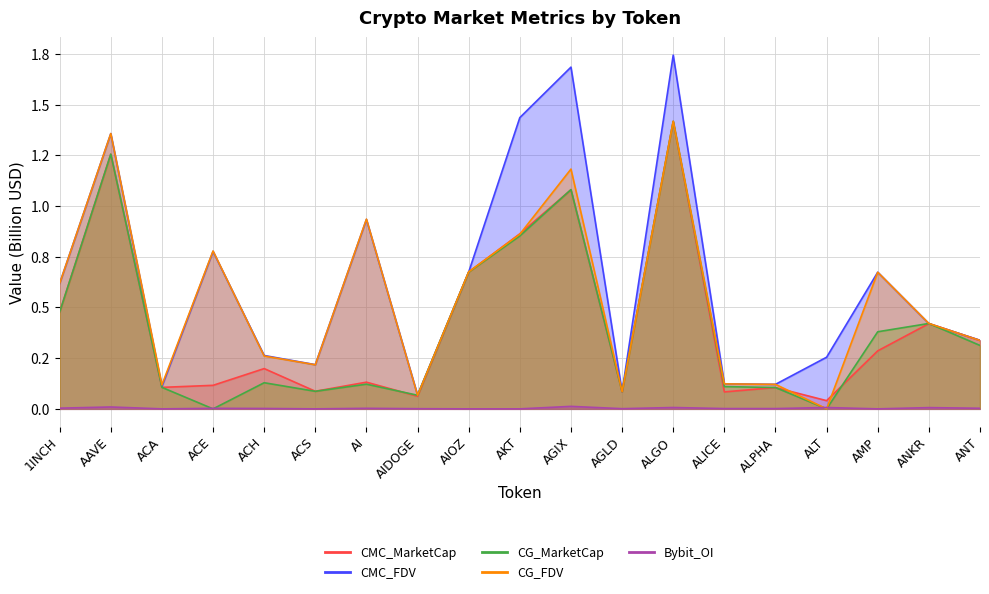

Where is the first local minimum for CG_FDV?

ACA